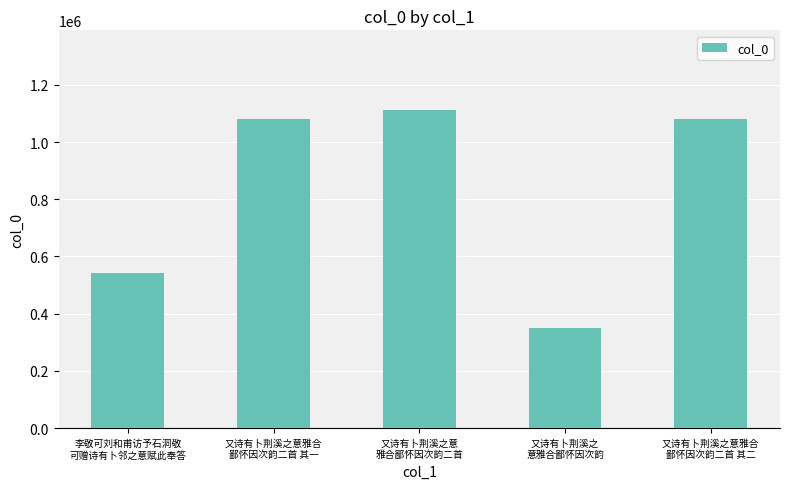

True or false: the data shows 1079295 at 又诗有卜荆溪之意雅合
鄙怀因次韵二首 其一.

True